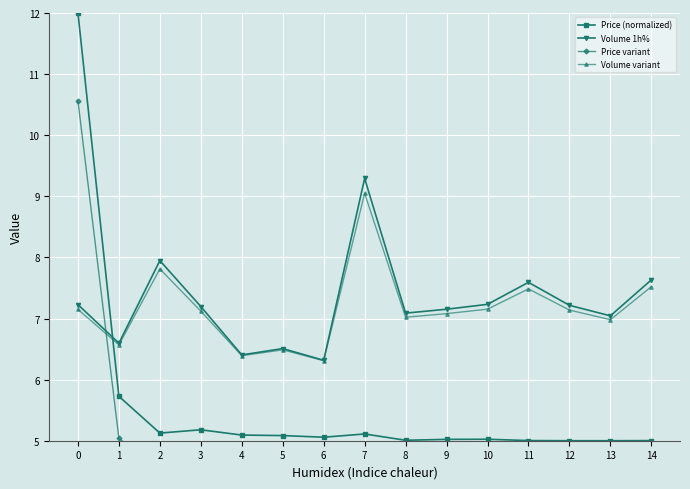

Is the value of Volume 1h% at 14 greater than the value of Price (normalized) at 0?

No